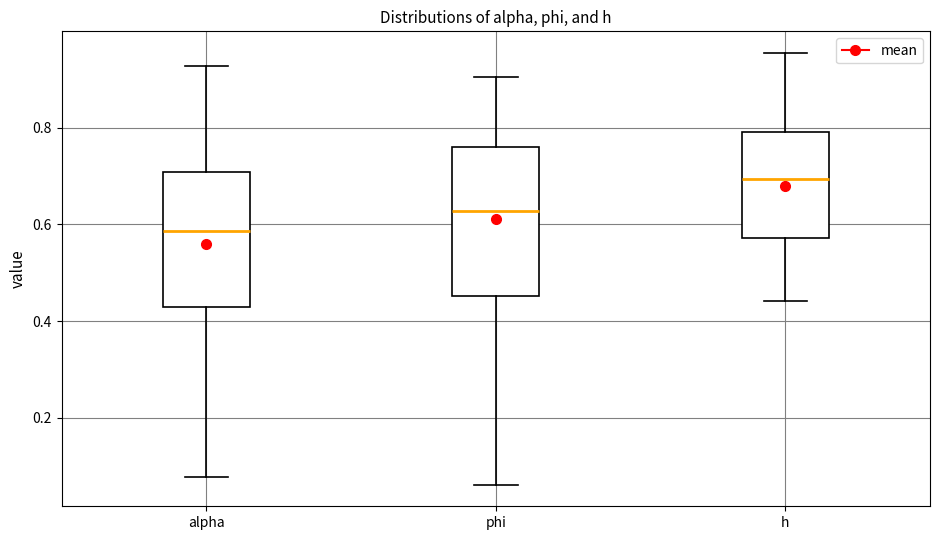

Reading left to right, transcribe this box plot: for each box, give where its median line is, the range the box spans, and where its two whiskers end, as read against the y-axis. The values are not printed on the chart, so give them approximately, as read against the axis.

alpha: median 0.58, box 0.42 to 0.70, whiskers 0.08 to 0.92
phi: median 0.62, box 0.46 to 0.76, whiskers 0.06 to 0.90
h: median 0.70, box 0.58 to 0.80, whiskers 0.44 to 0.96